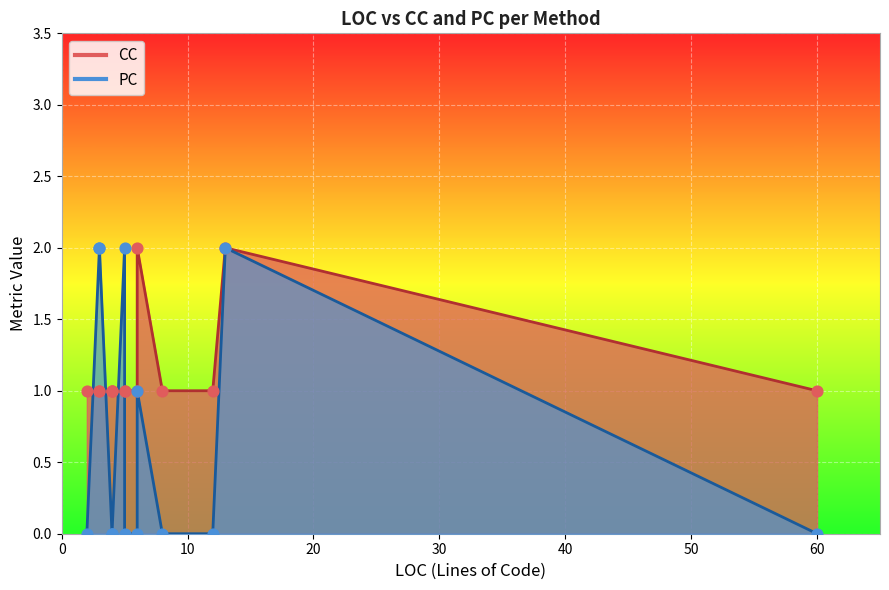

Which series has the largest total across all categories?

CC